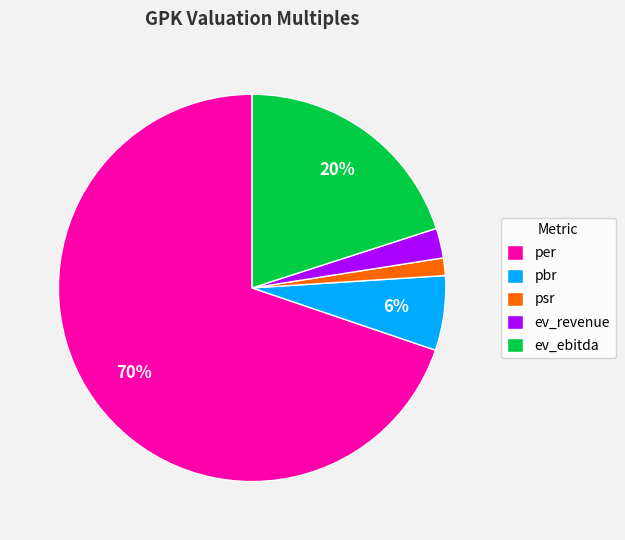

Which category has the smallest portion of the pie?

psr